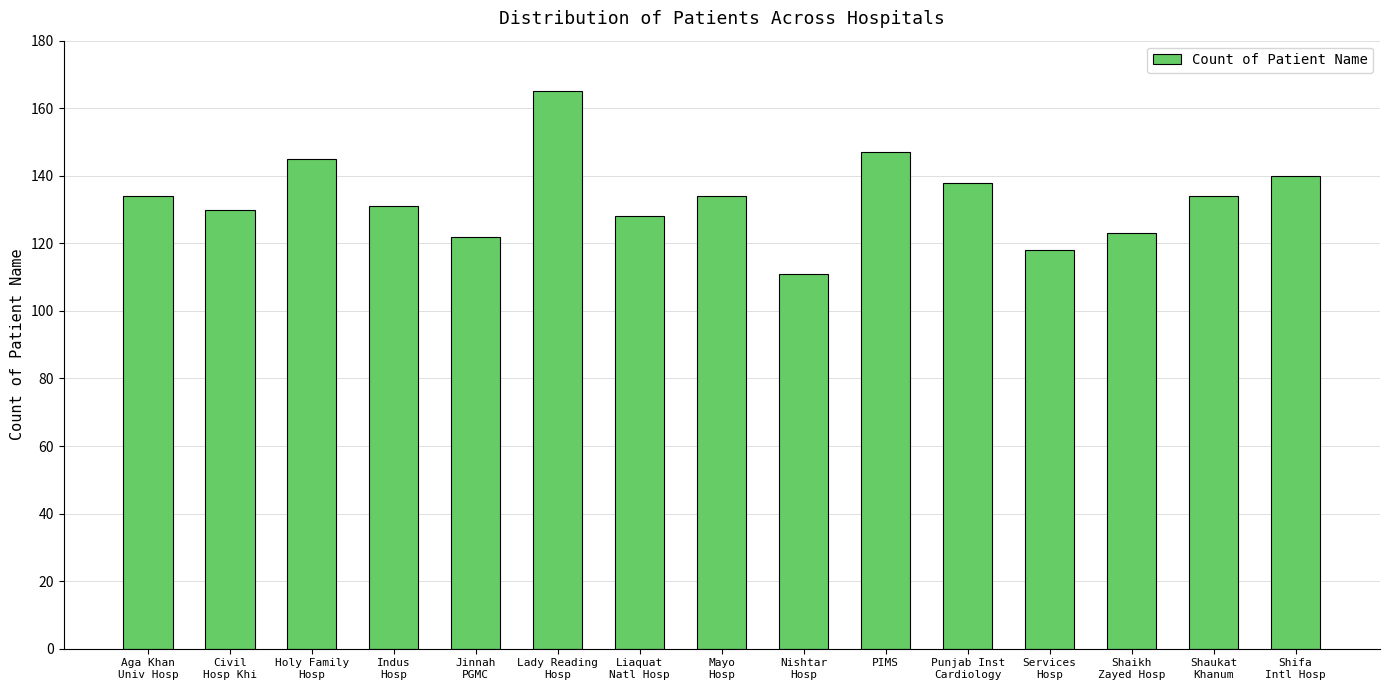

At which label is the value closest to 138?

Punjab Inst
Cardiology